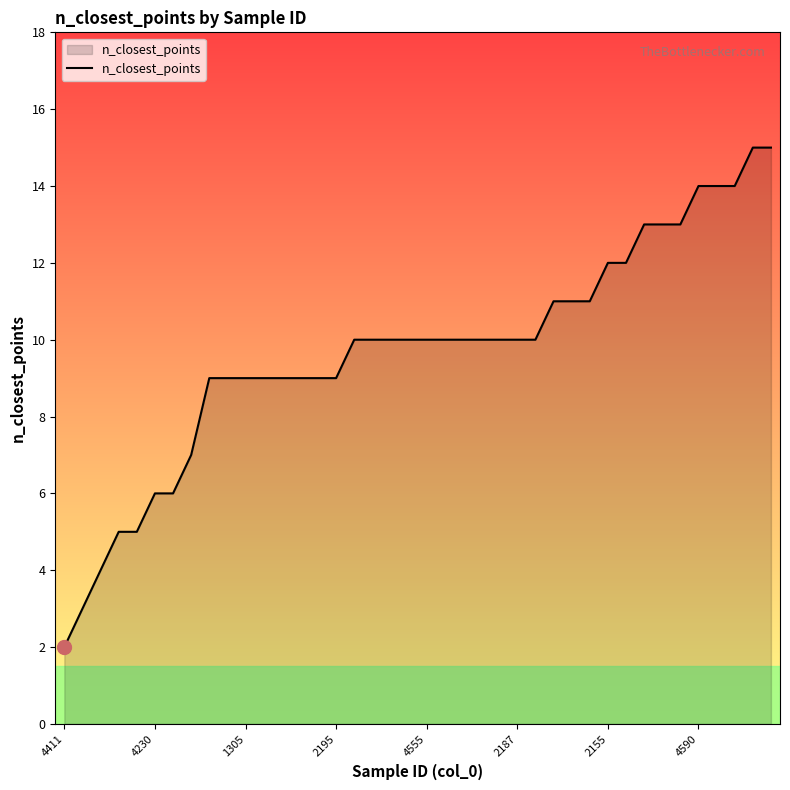

What is the greatest value displayed?

15